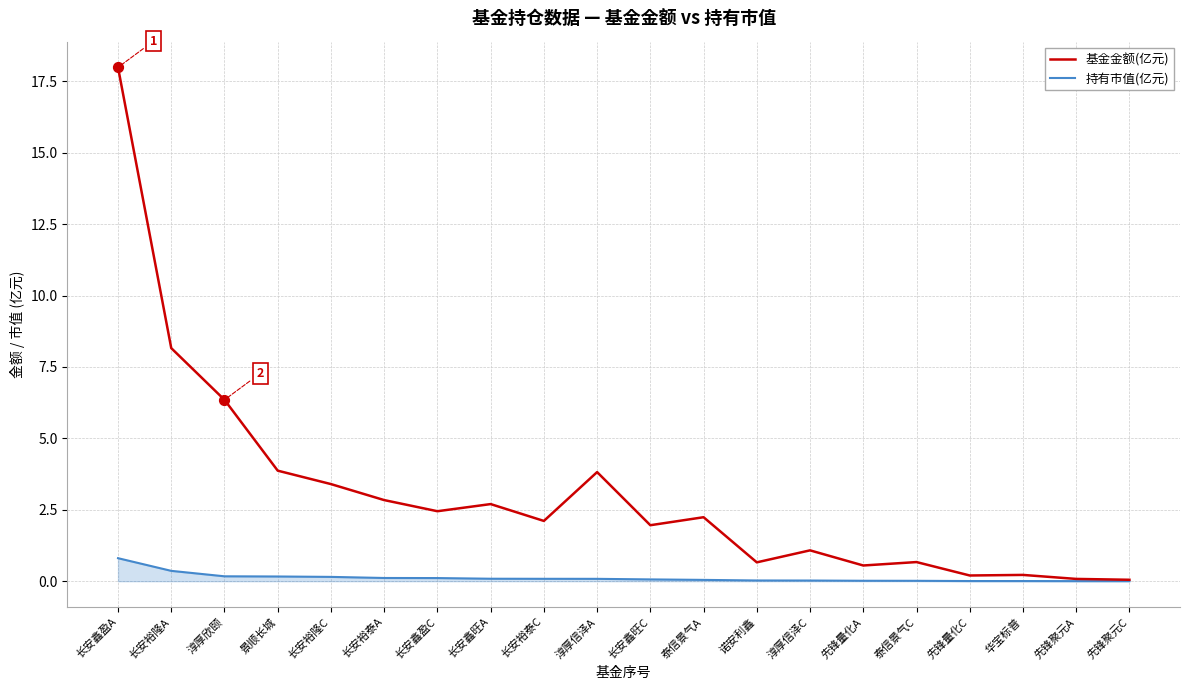

What is the total value across all series at 长安鑫旺C?

2.0